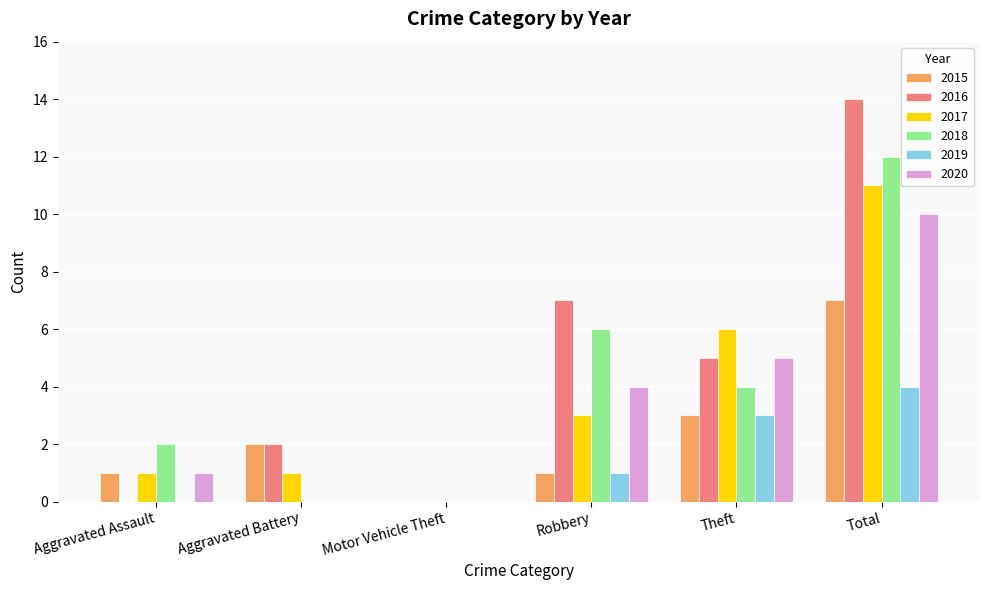

What is the spread (max minus min) of values at Theft?

3